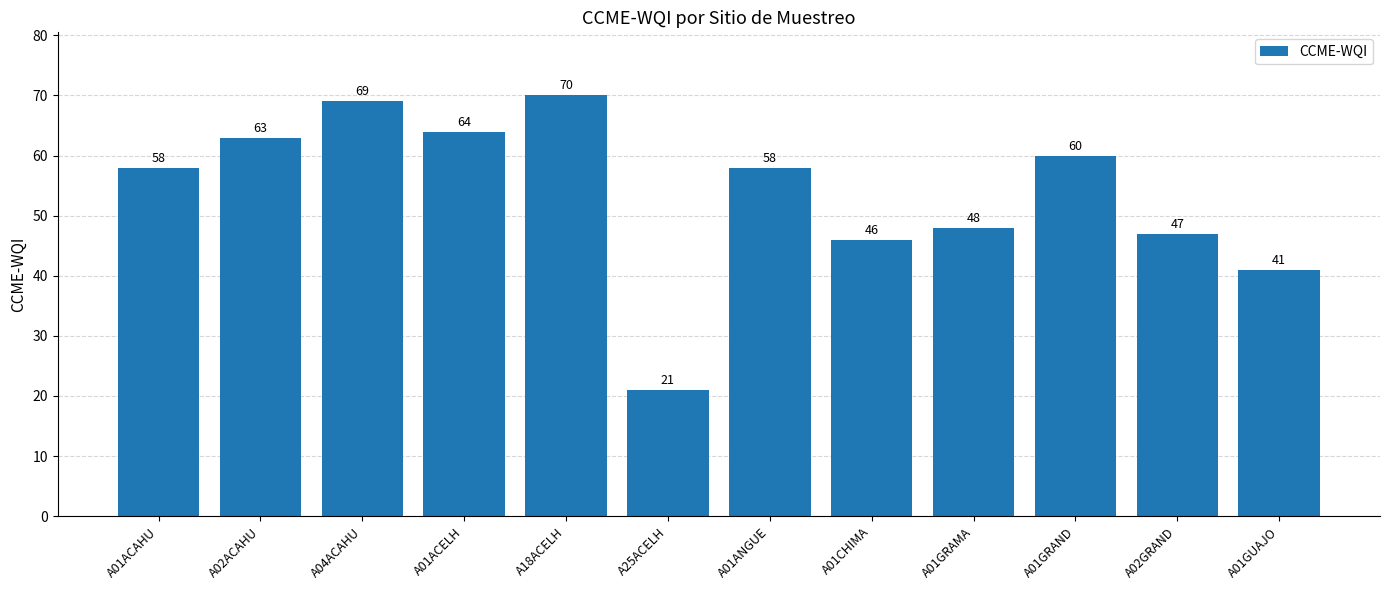

What is the sum of the values at A01CHIMA and A01GUAJO?

87